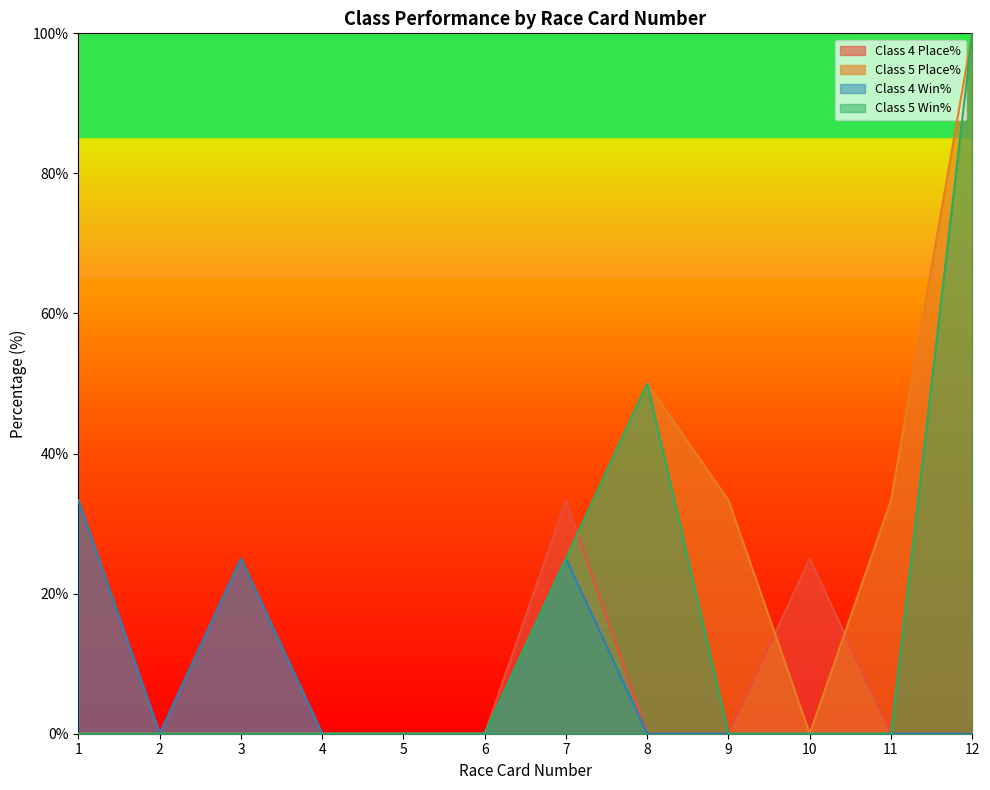

Reading left to right, transcribe all the data shown in this chart.

Class 4 Place%: 1=33.3	2=0.0	3=25.0	4=0.0	5=0.0	6=0.0	7=33.3	8=0.0	9=0.0	10=25.0	11=0.0	12=0.0
Class 5 Place%: 1=0.0	2=0.0	3=0.0	4=0.0	5=0.0	6=0.0	7=25.0	8=50.0	9=33.3	10=0.0	11=33.3	12=100.0
Class 4 Win%: 1=33.3	2=0.0	3=25.0	4=0.0	5=0.0	6=0.0	7=25.0	8=0.0	9=0.0	10=0.0	11=0.0	12=0.0
Class 5 Win%: 1=0.0	2=0.0	3=0.0	4=0.0	5=0.0	6=0.0	7=25.0	8=50.0	9=0.0	10=0.0	11=0.0	12=100.0